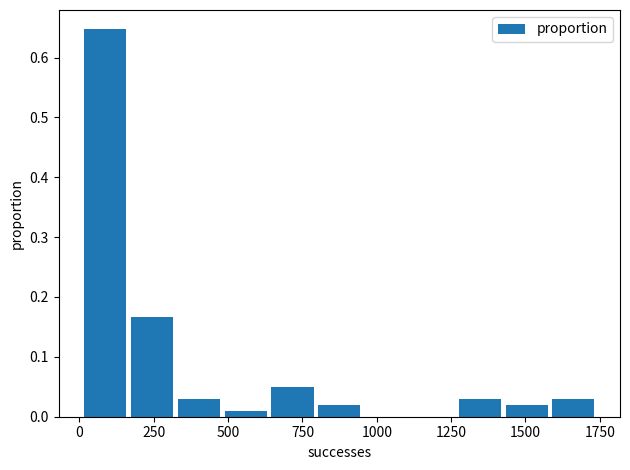

Around what value on the x-axis is the tallest bar? Give the approximate position of its centre, as read against the axis.

100